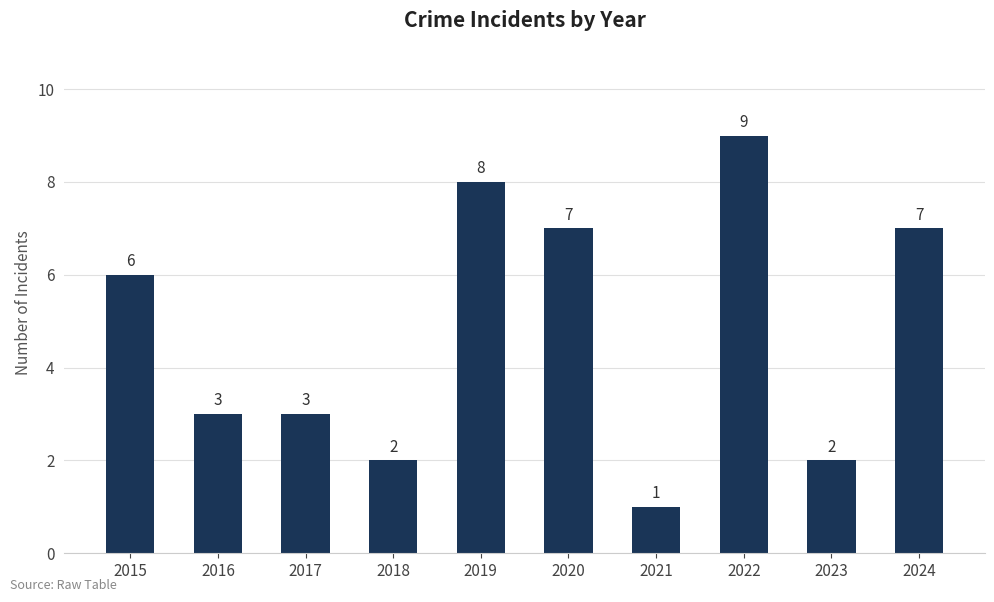

What is the change in value from 2015 to 2023?

-4